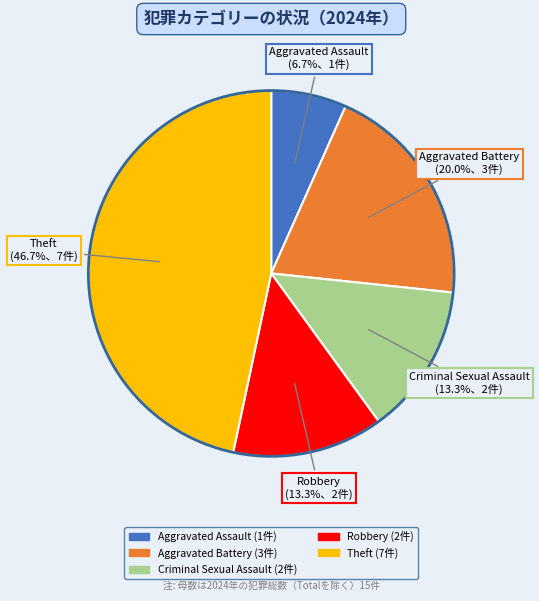

Is there a majority slice in this chart?

No